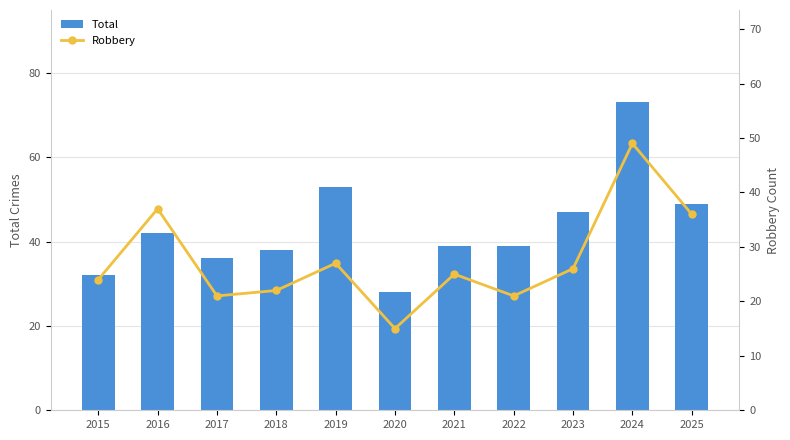

At how many categories does at least one series exceed 34?

9